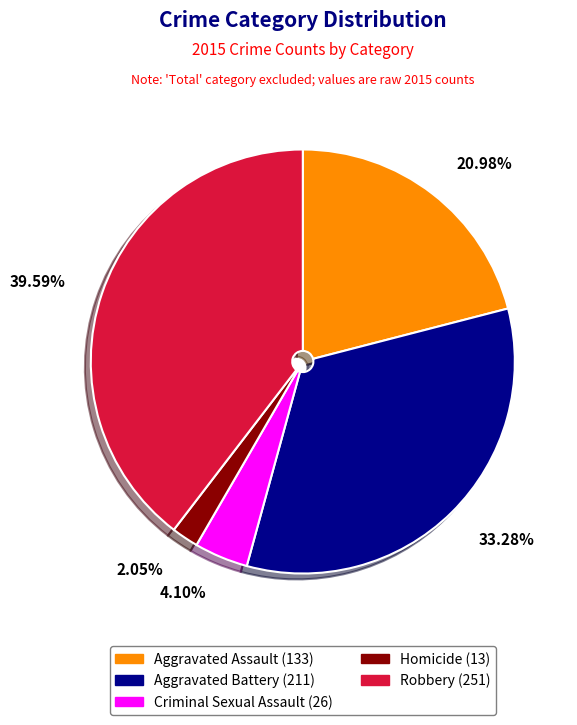

How many slices are in this pie chart?

5